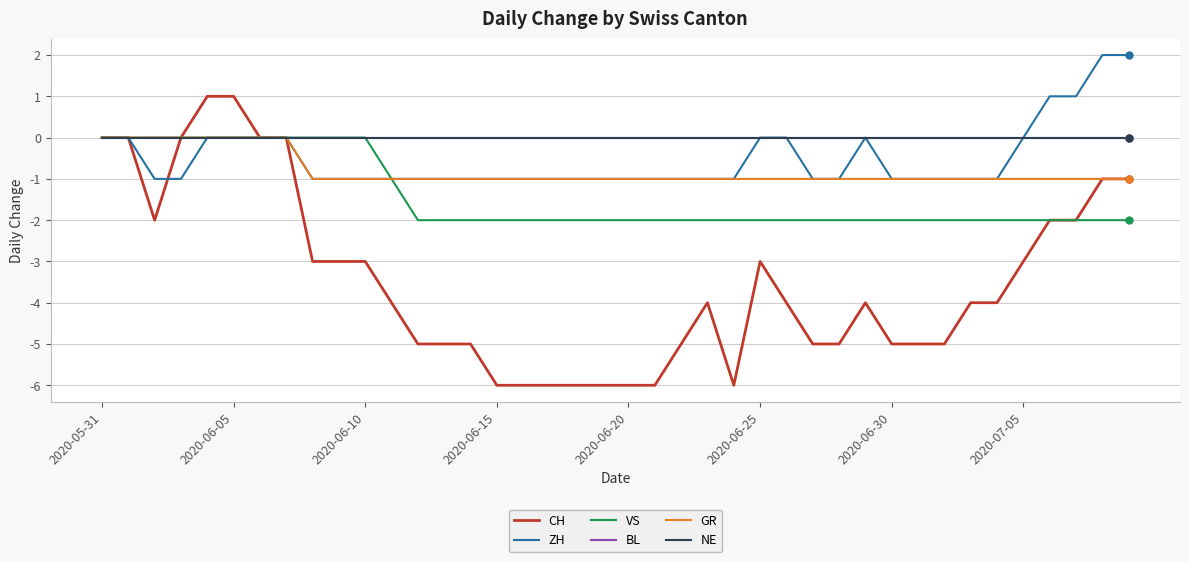

Which series has the largest range (max minus min)?

CH